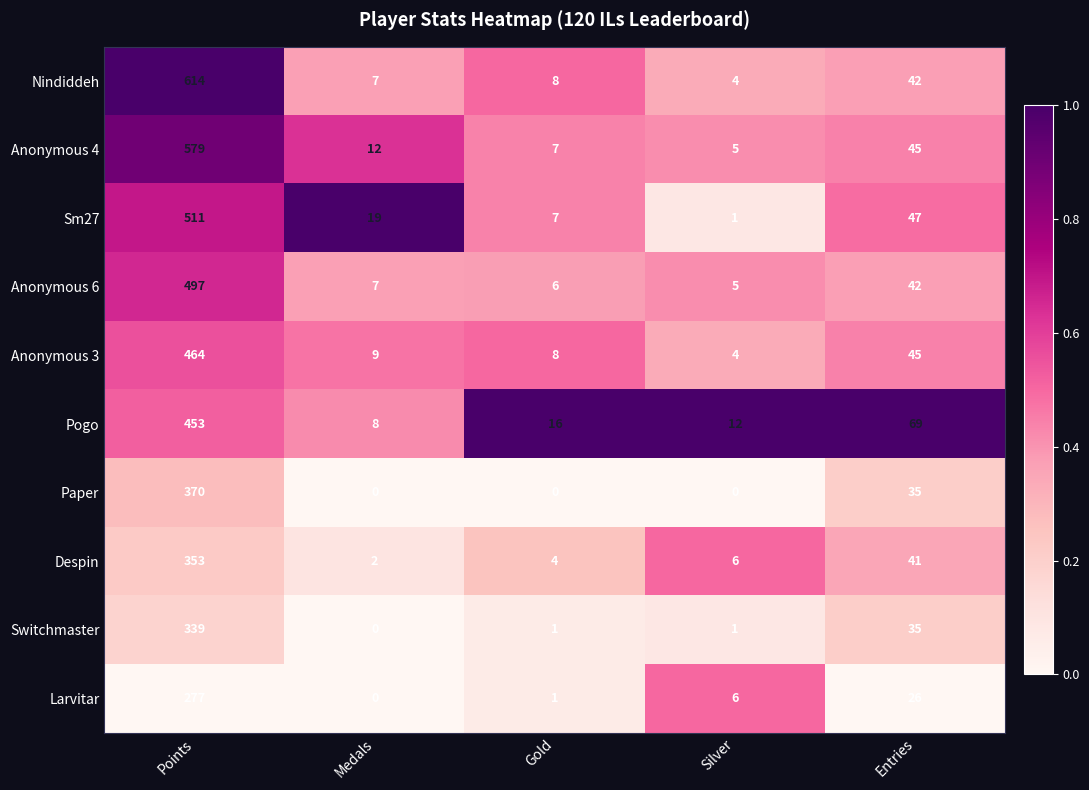

Which series has the largest range (max minus min)?

Nindiddeh